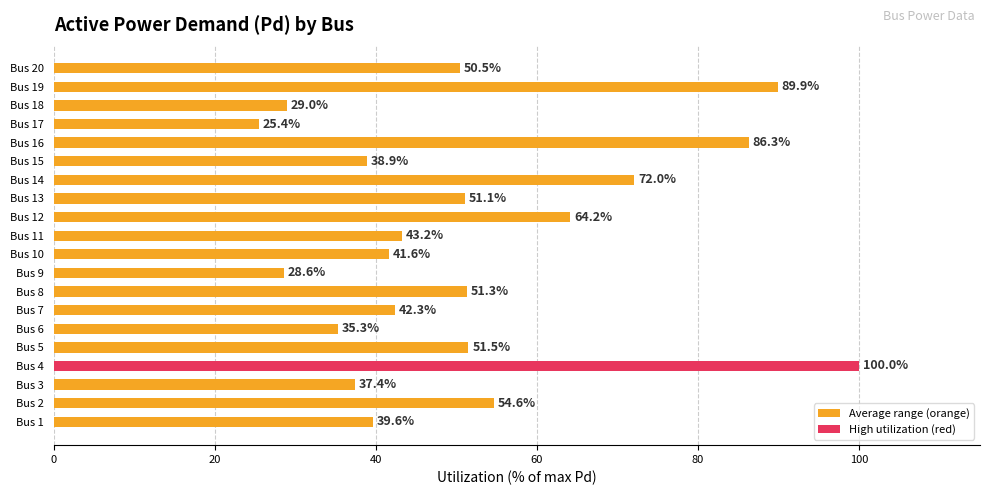

What is the difference between the maximum and minimum values?

74.6